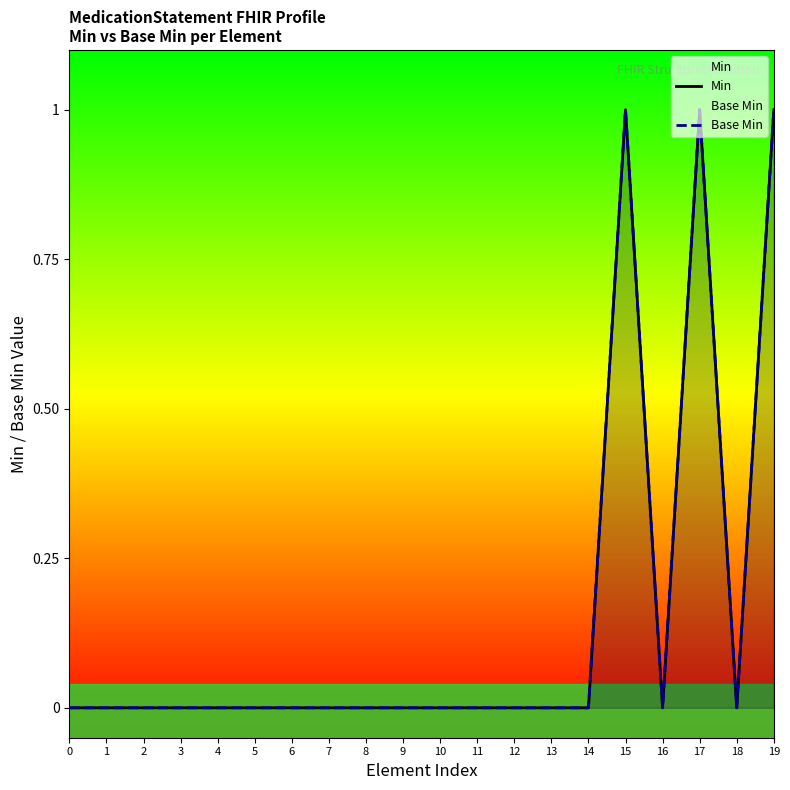

True or false: Min and Base Min cross at least once.

False